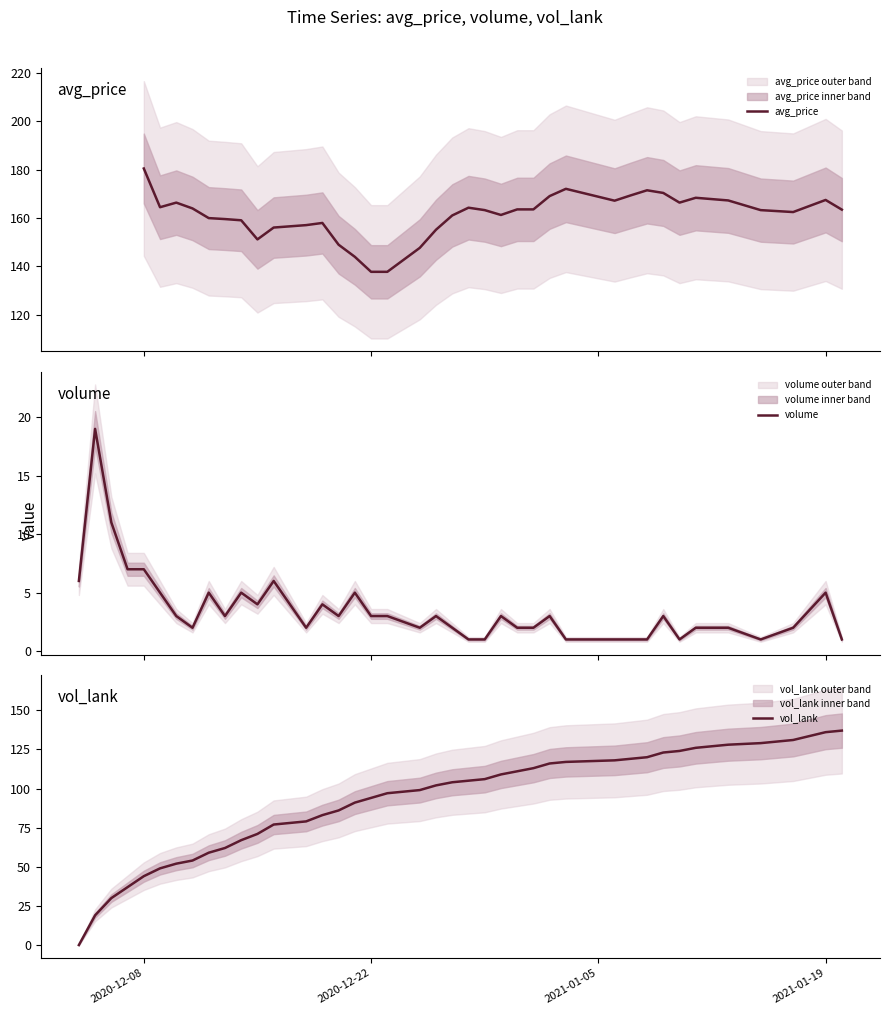

How many data points in vol_lank are less than 102?

20